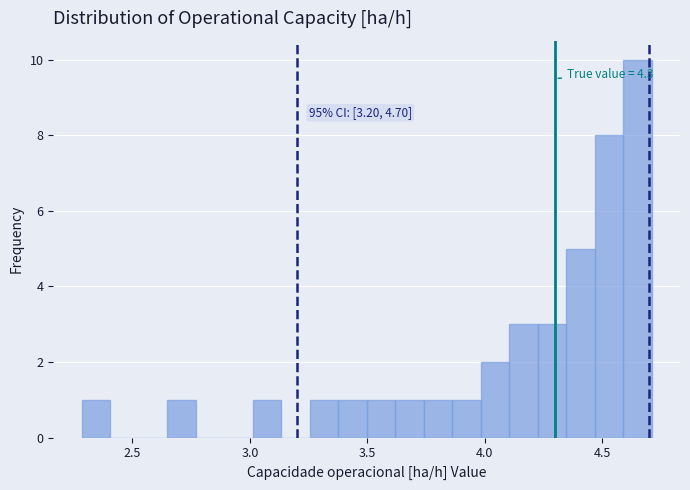

Read against the x-axis, roughly where is the centre of the tallest bar?

4.65